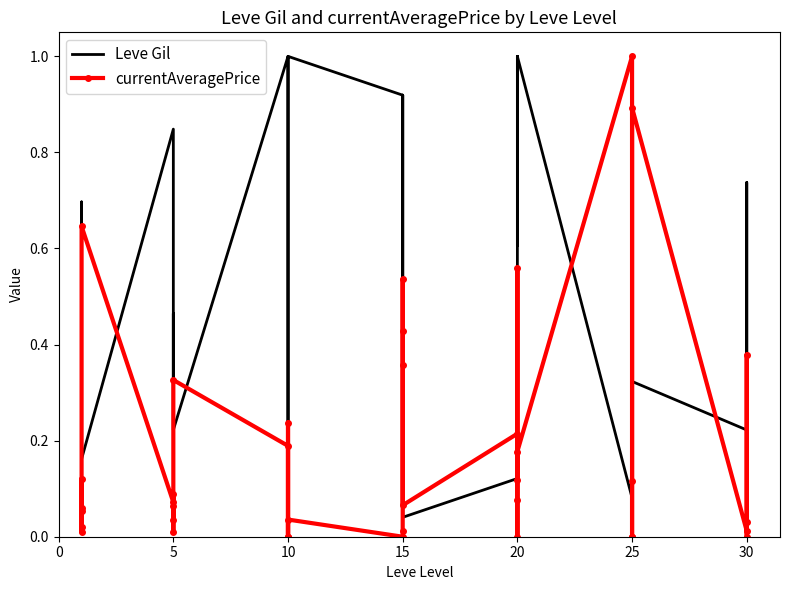

What is the difference between the second highest and second lowest values in the currentAveragePrice series?

0.9